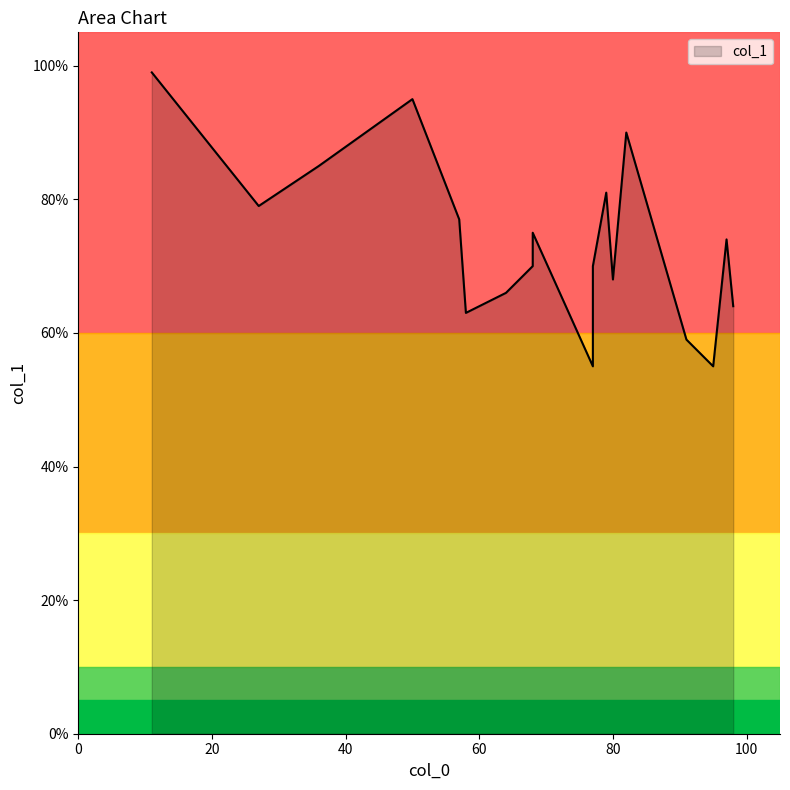

At which category does the chart reach its peak across all series?

11